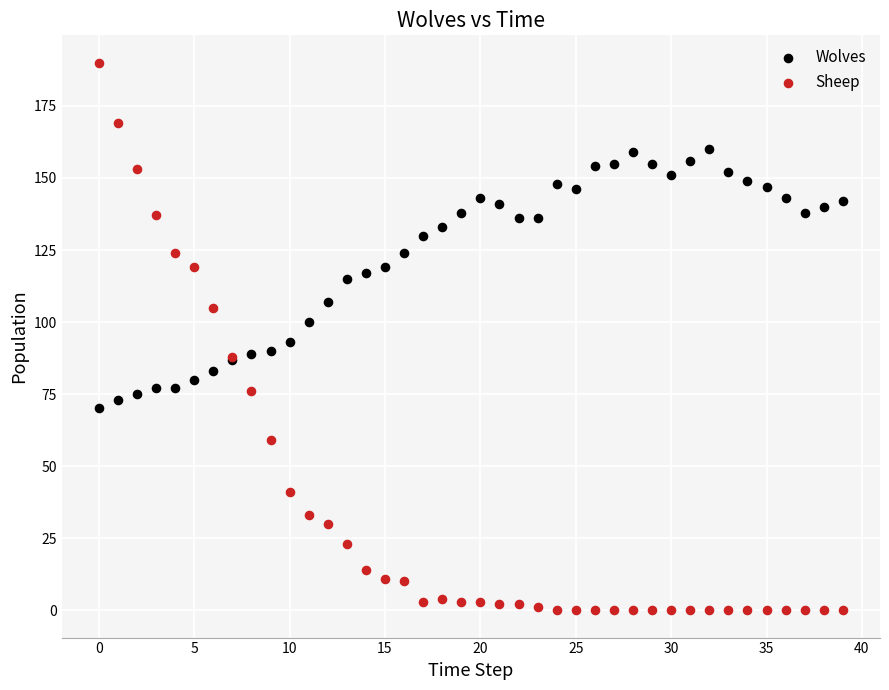

Which series contains the lowest Y value?

Sheep